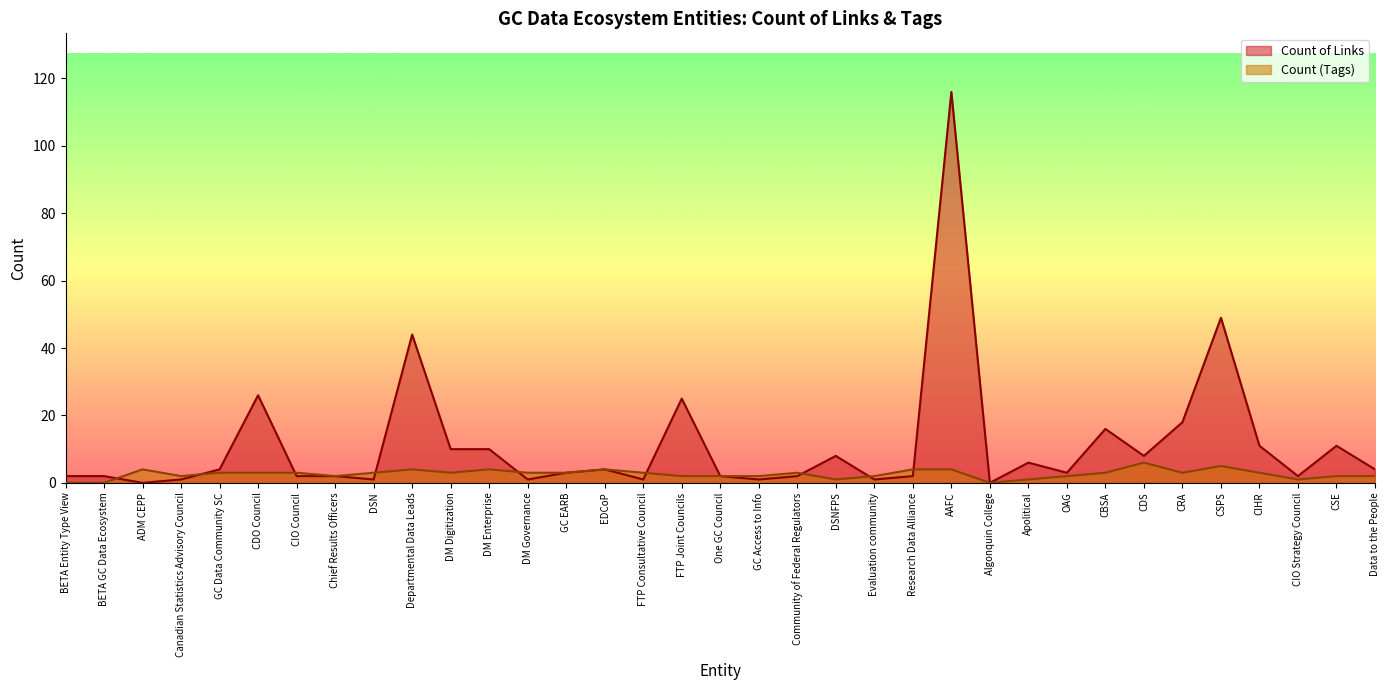

What is the greatest value displayed?

116